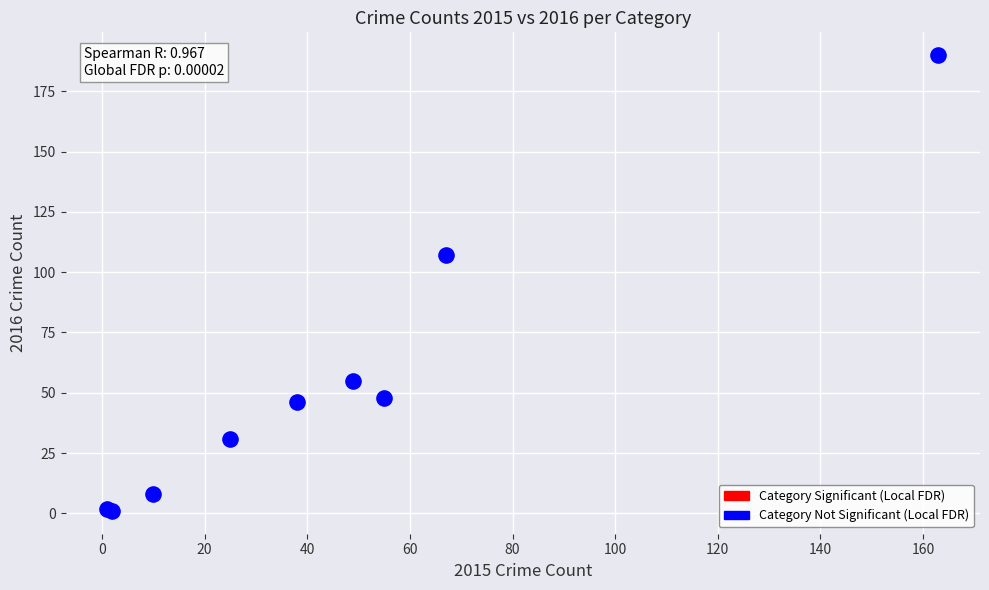

What Y value in the scatter plot is closest to 95?

107